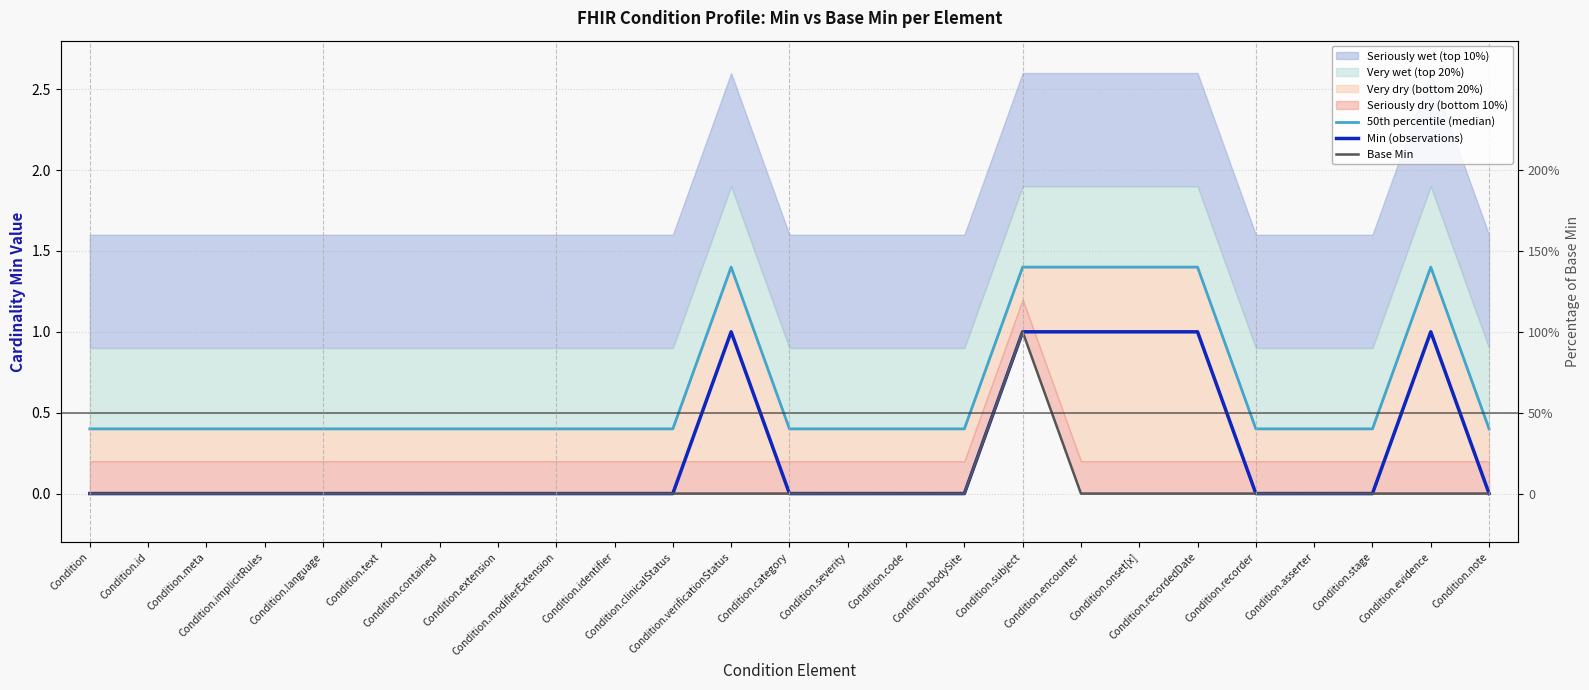

Is the value of 50th percentile (median) at Condition.subject greater than the value of Min (observations) at Condition.severity?

Yes